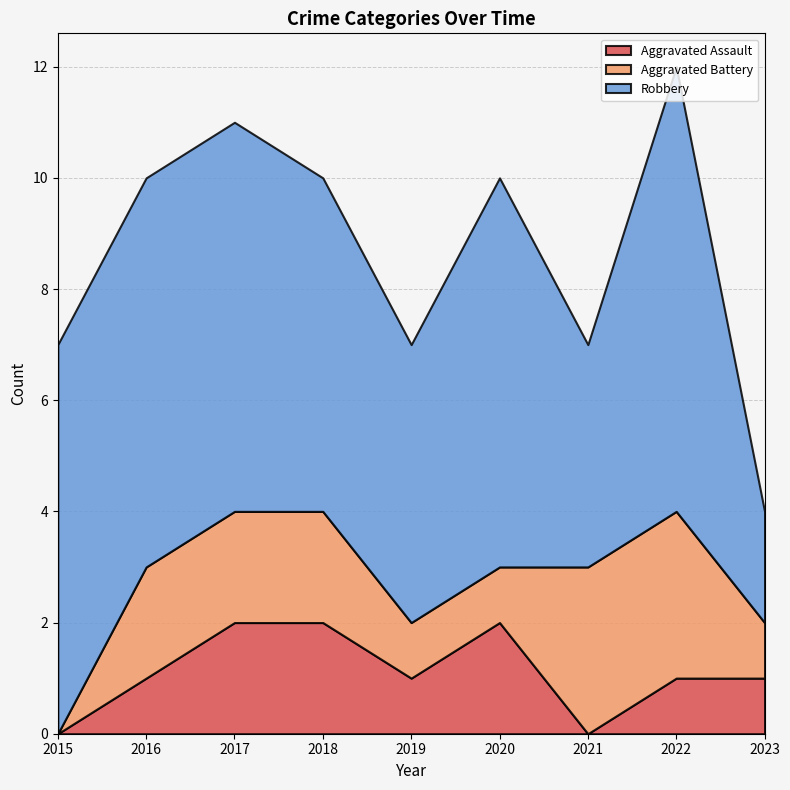

What are all the series names shown in the legend?

Aggravated Assault, Aggravated Battery, Robbery